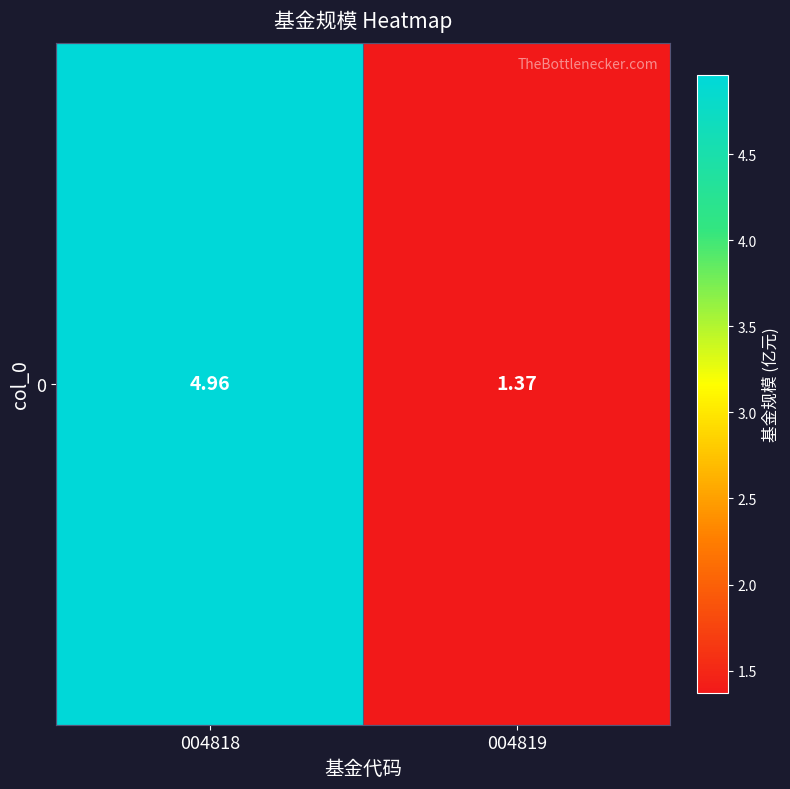

What is the greatest value displayed?

5.0